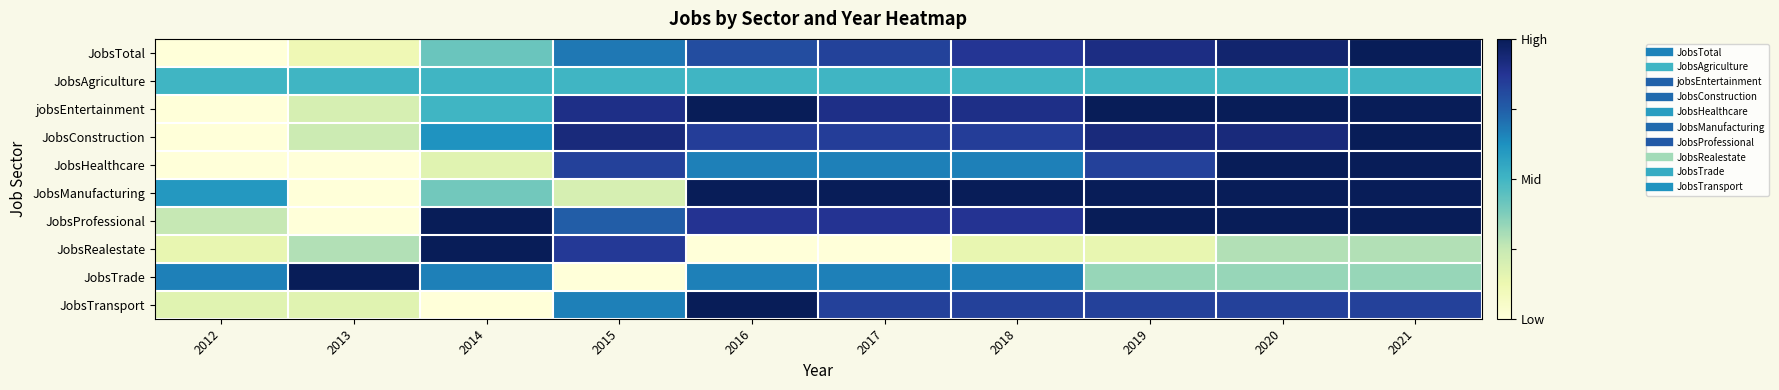

Rank the series at 2013 from lowest to highest value.

JobsHealthcare, JobsManufacturing, JobsProfessional, JobsTotal, JobsTransport, jobsEntertainment, JobsConstruction, JobsRealestate, JobsAgriculture, JobsTrade